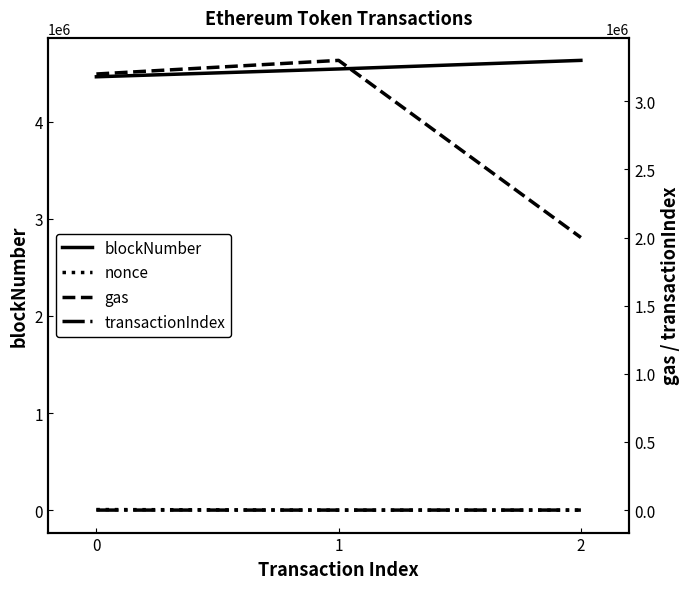

Reading left to right, extract all data points from this chart.

blockNumber: 4463857	4544343	4632805
nonce: 6179	650	730
gas: 3200000	3300000	2000000
transactionIndex: 36	6	90